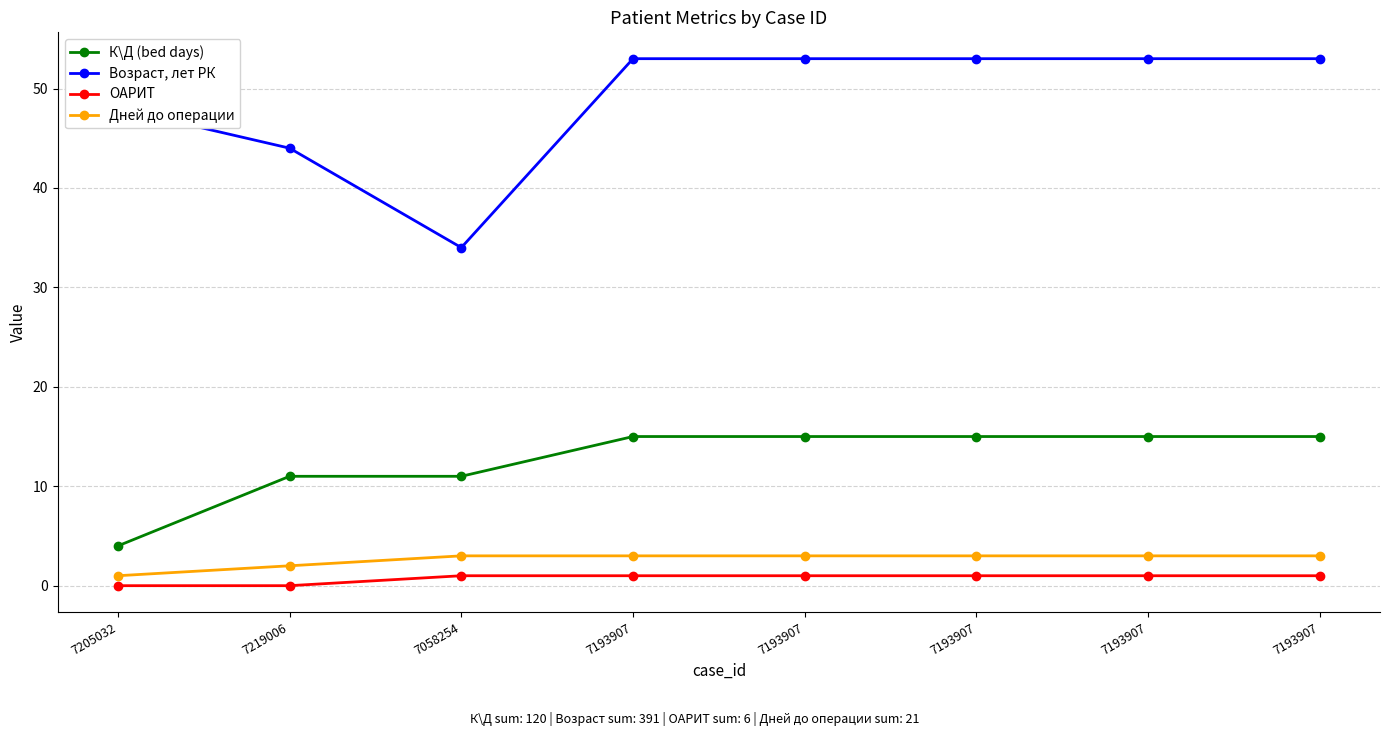

How many data points does each series have?

8